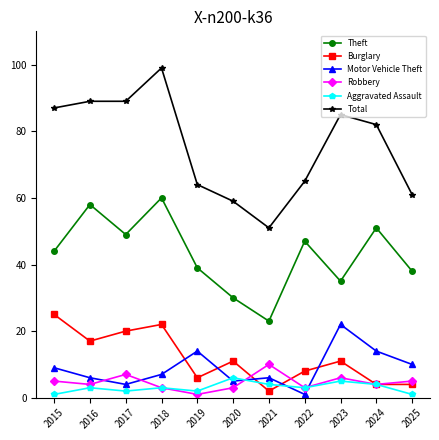

What is the smallest value displayed?

1